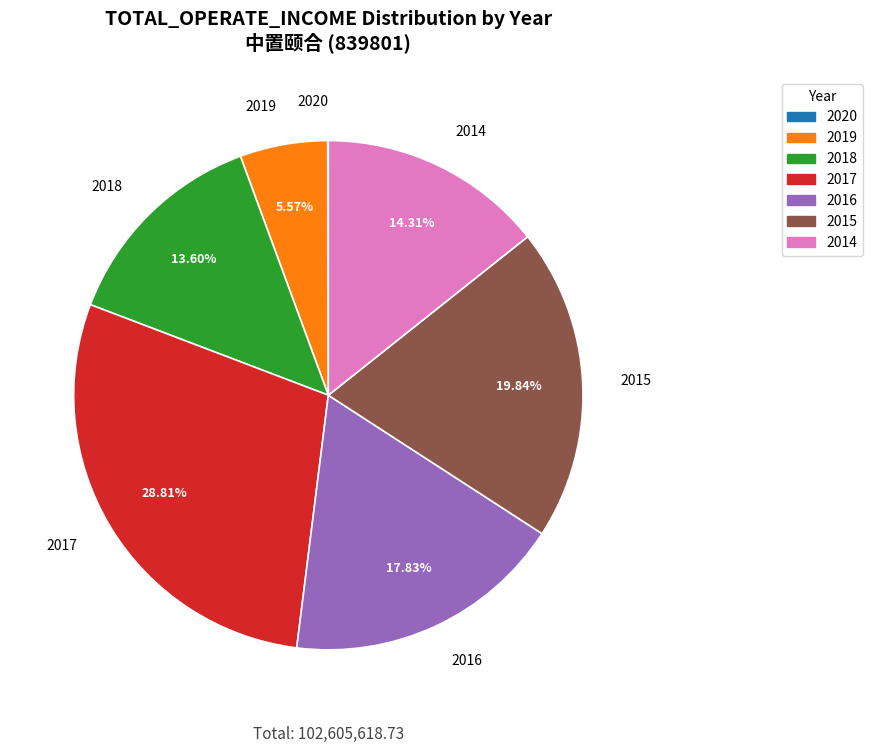

What percentage is the 2019 slice, to the nearest percent?

6%